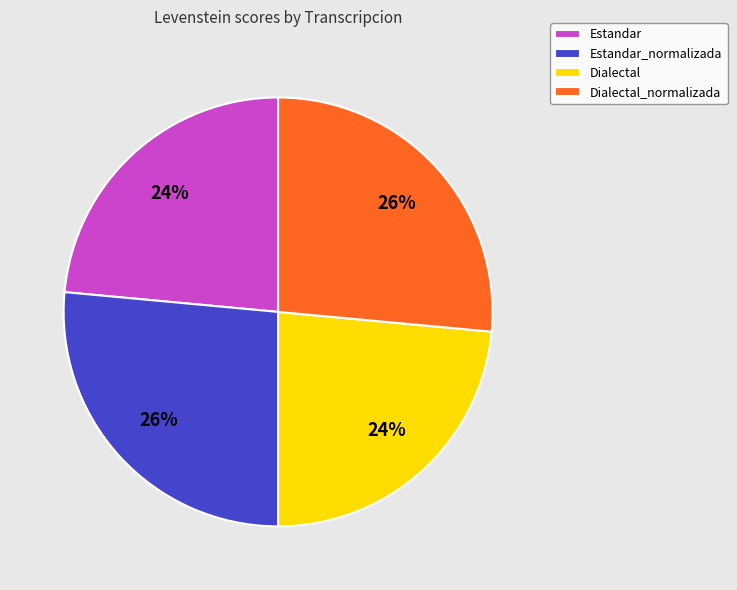

Is there any slice that represents more than half of the pie?

No